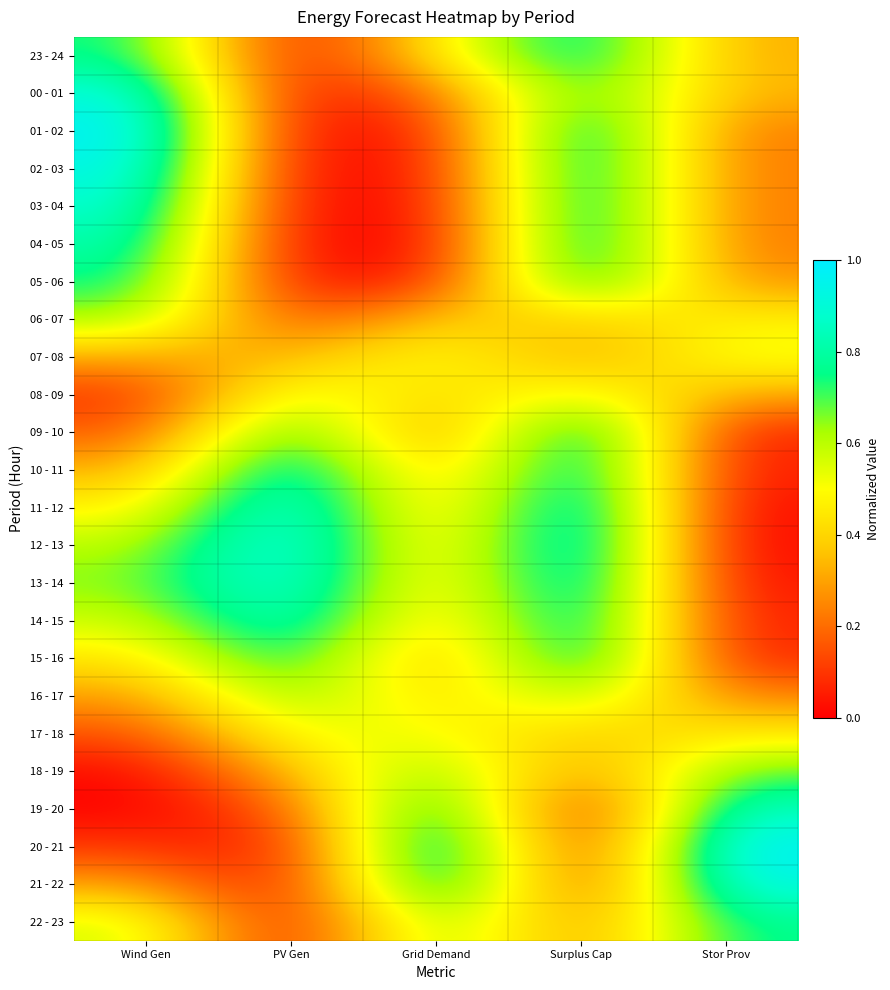

What is the difference between the highest and lowest values at Stor Prov?

1.0